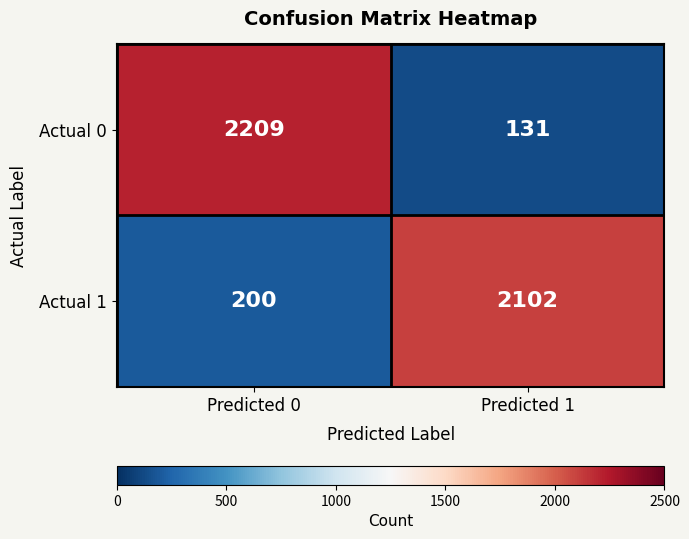

How many data points in Actual 1 are less than 2102?

1